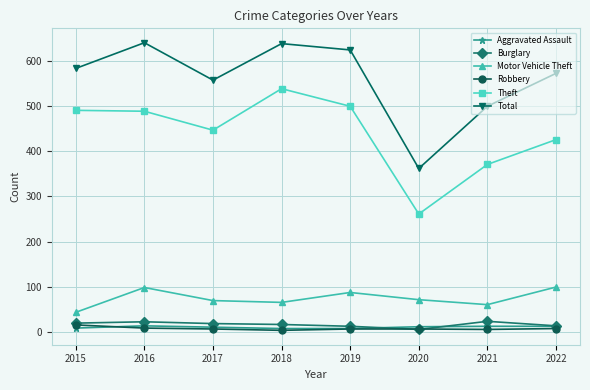

What is the maximum value for Total?

641